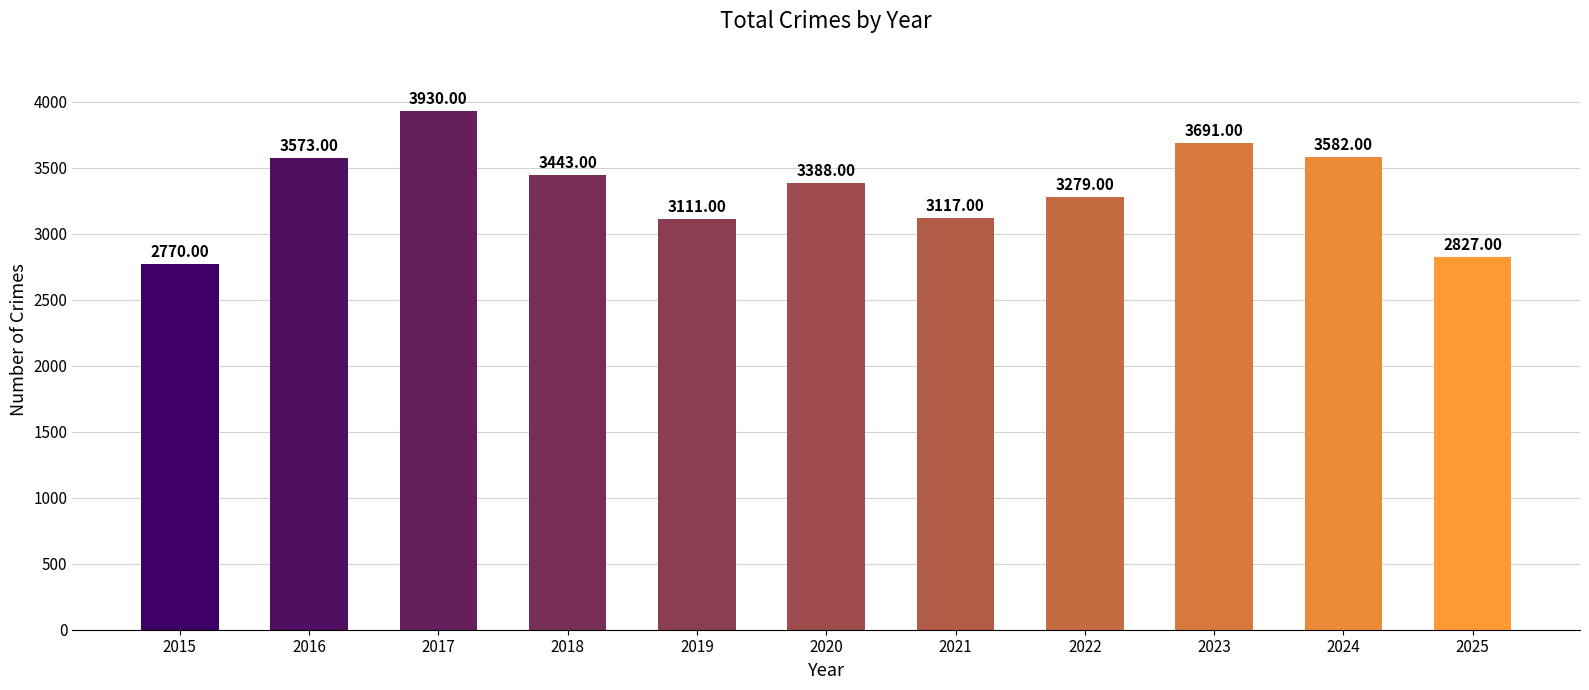

Reading left to right, list all the values displayed in this chart.

2770	3573	3930	3443	3111	3388	3117	3279	3691	3582	2827